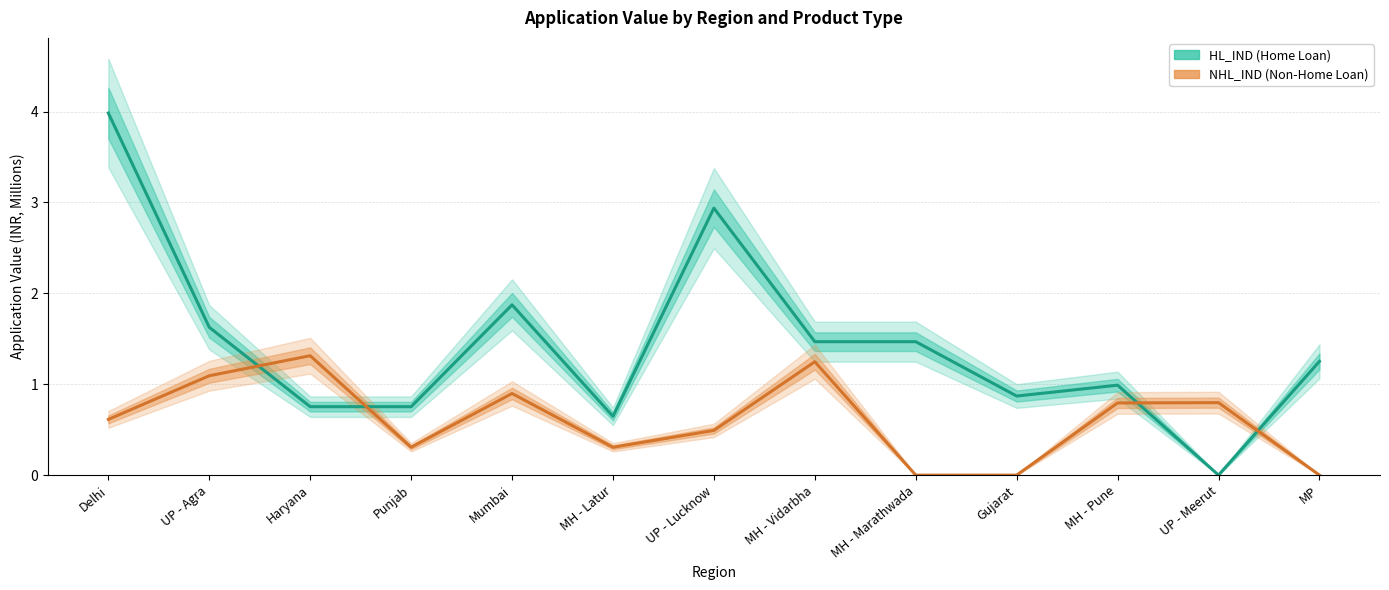

What is the difference between the maximum and minimum values in the NHL_IND series?

1.3